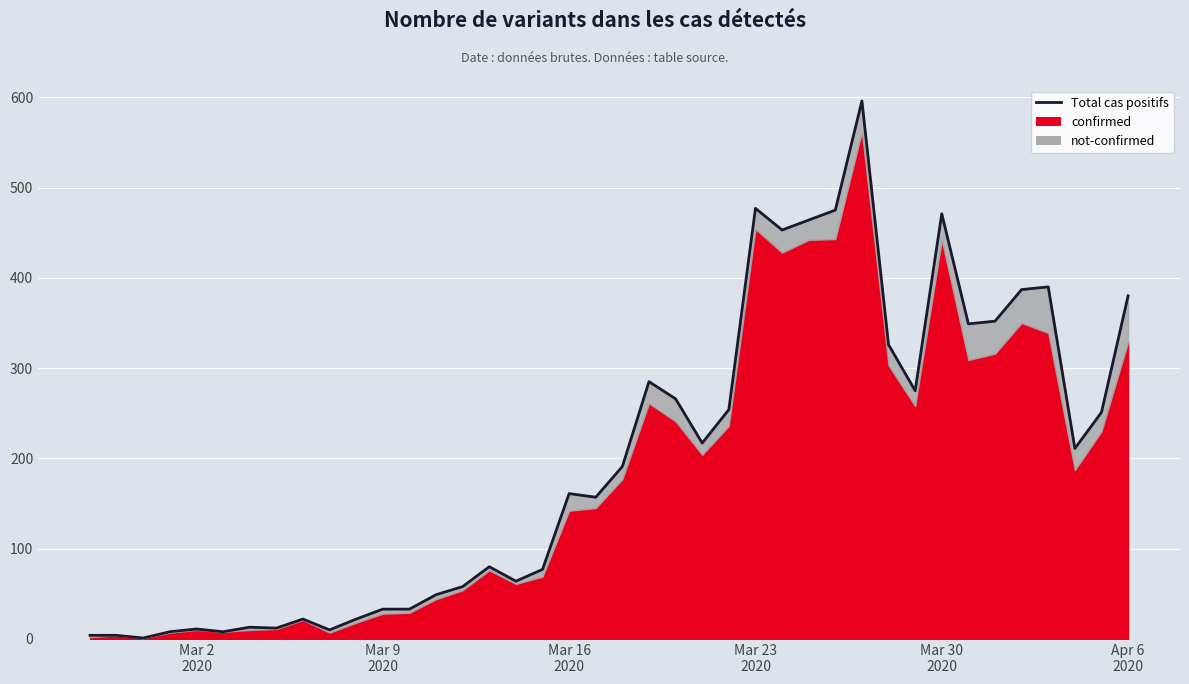

How many lines are shown in the chart?

1